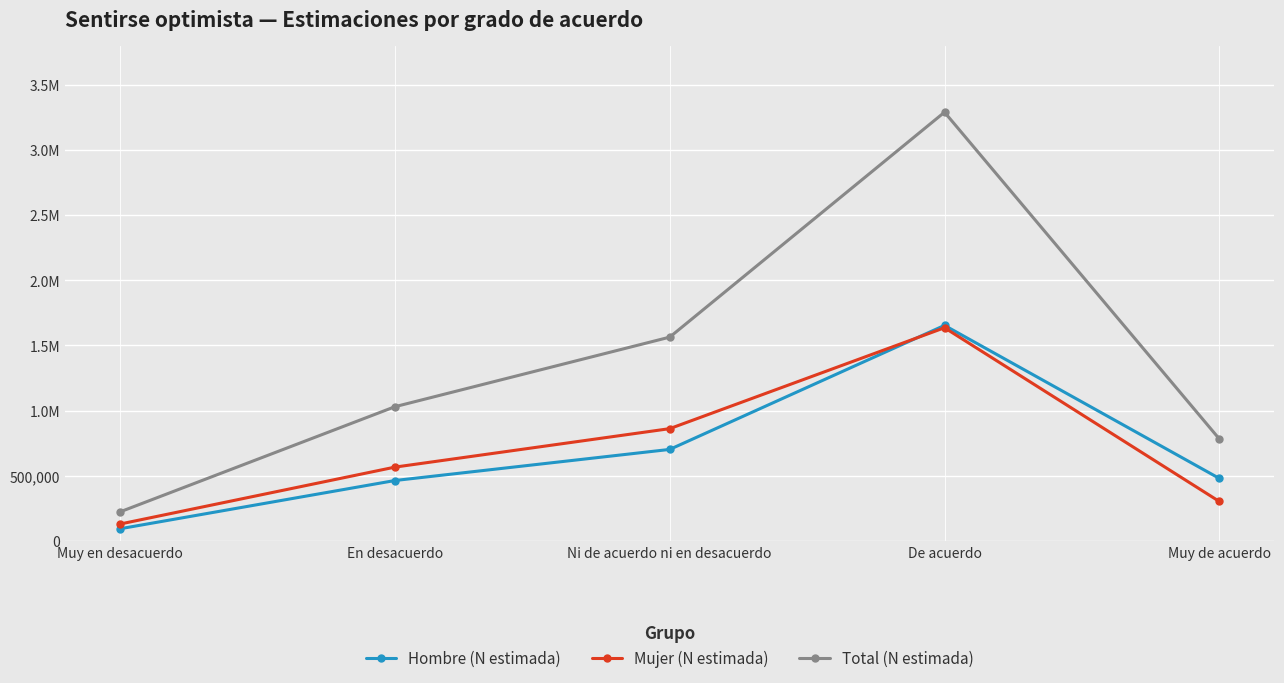

What is the label of the 4th point from the right?

En desacuerdo